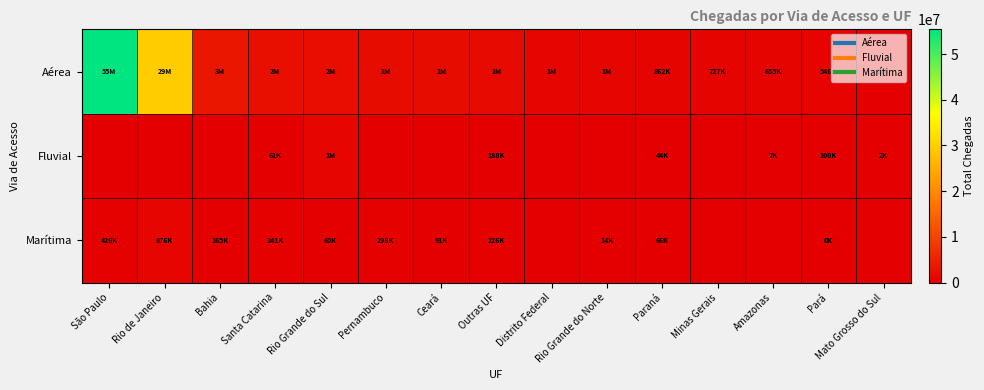

How many categories are shown in the chart?

15